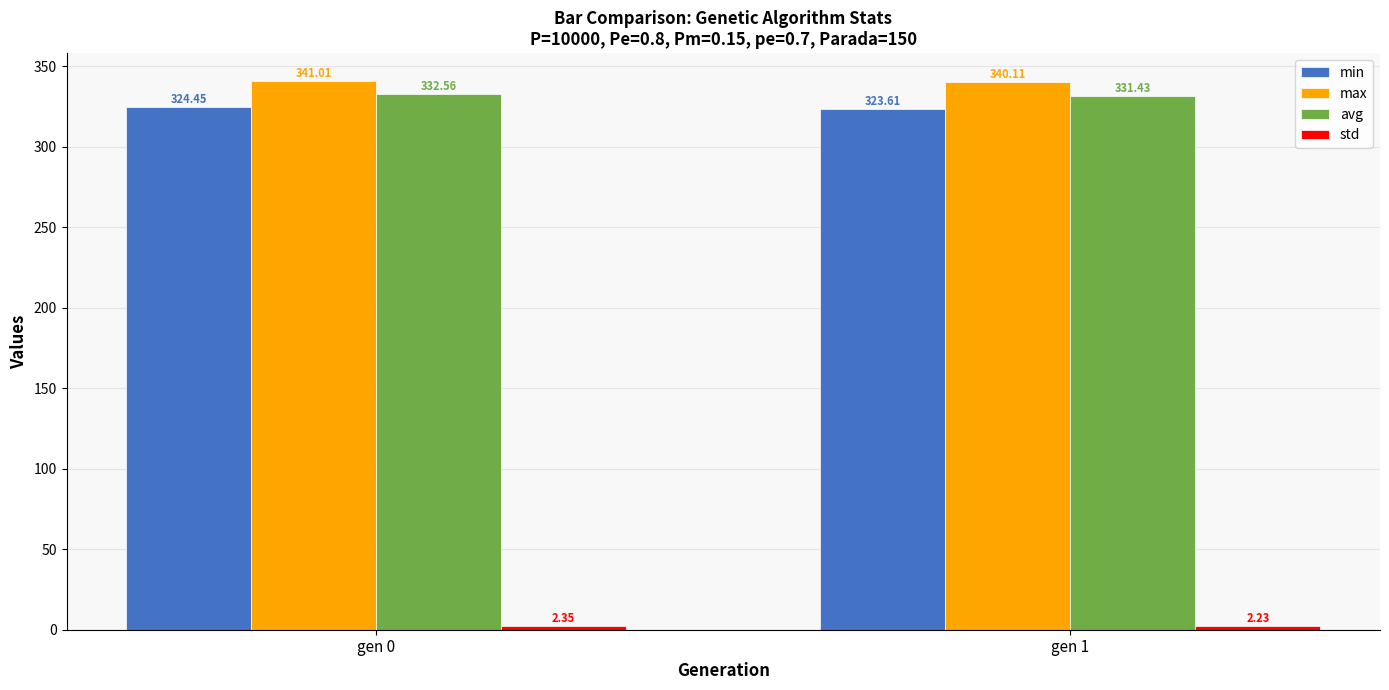

What is the sum of the avg values at gen 0 and gen 1?

664.0